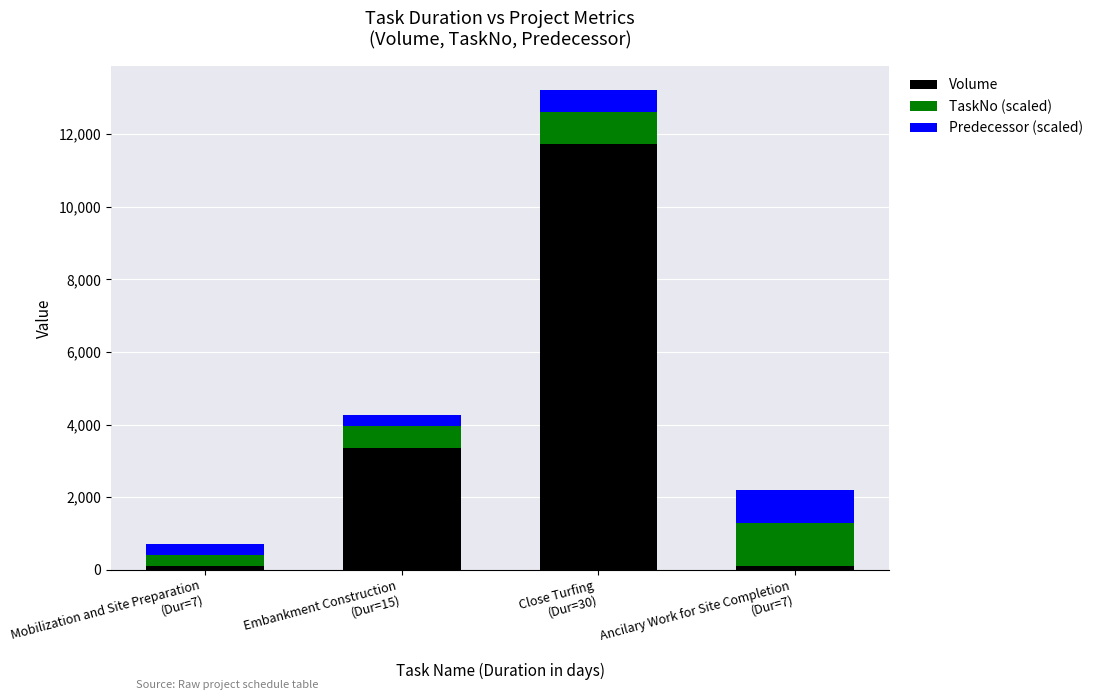

What is the value of the Volume bar at the 2nd from the left?

3366